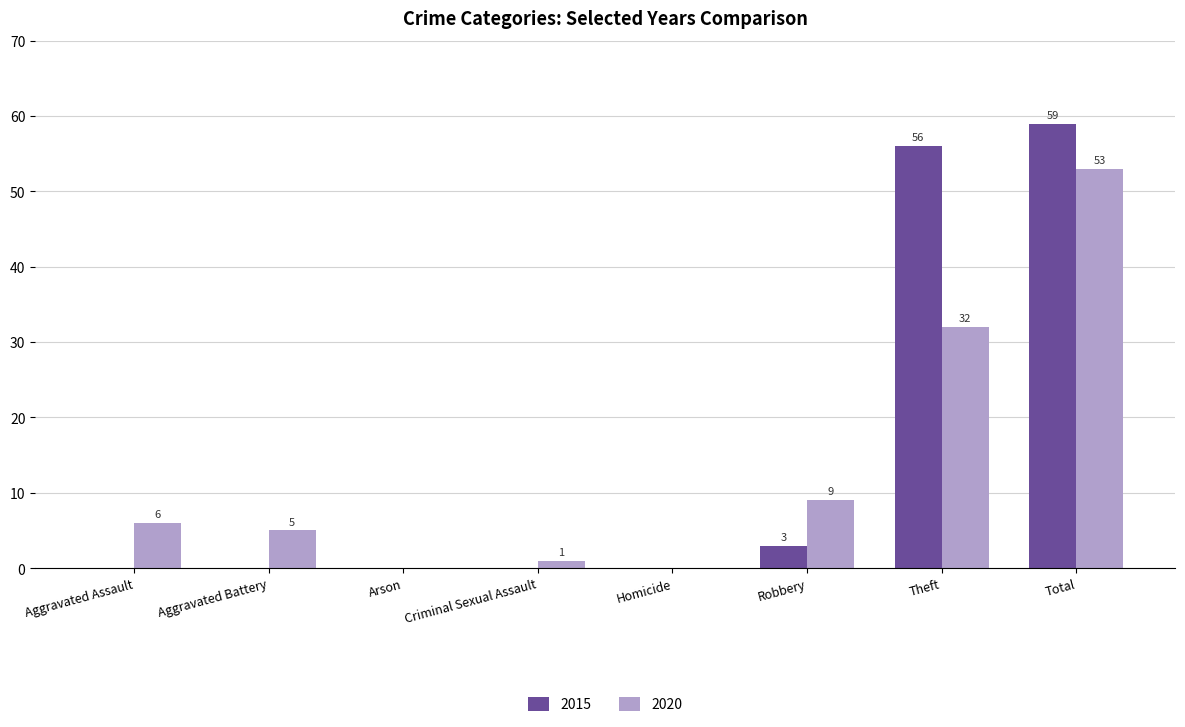

At which category is the sum across all series the highest?

Total